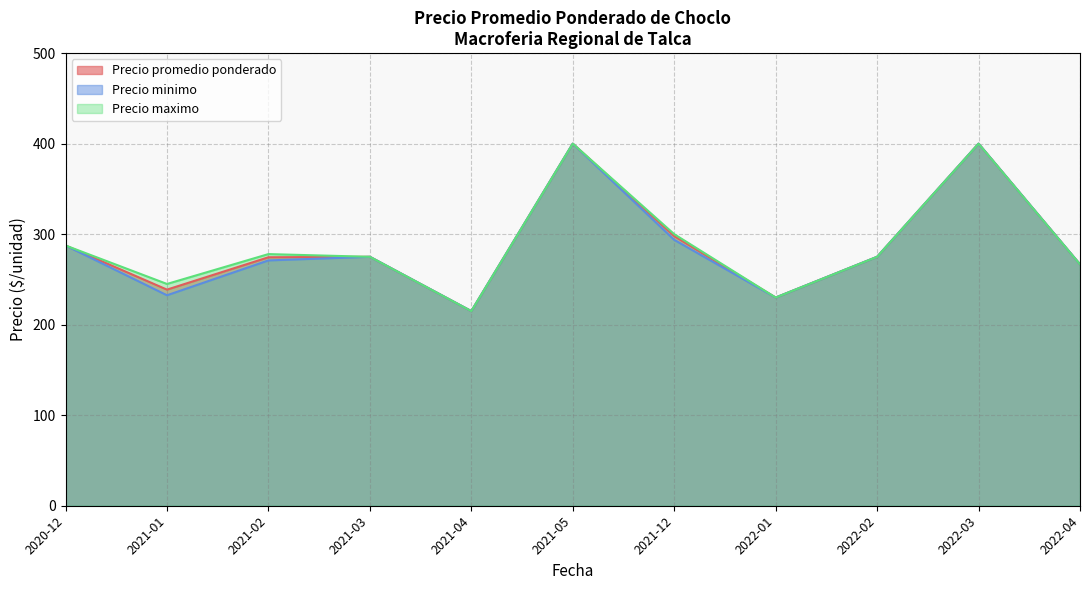

How many interior local valleys does the Precio promedio ponderado series have?

3